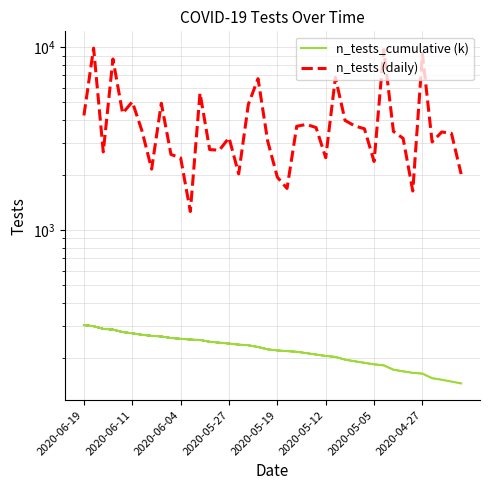

What is the highest value of the n_tests series?

9879.0